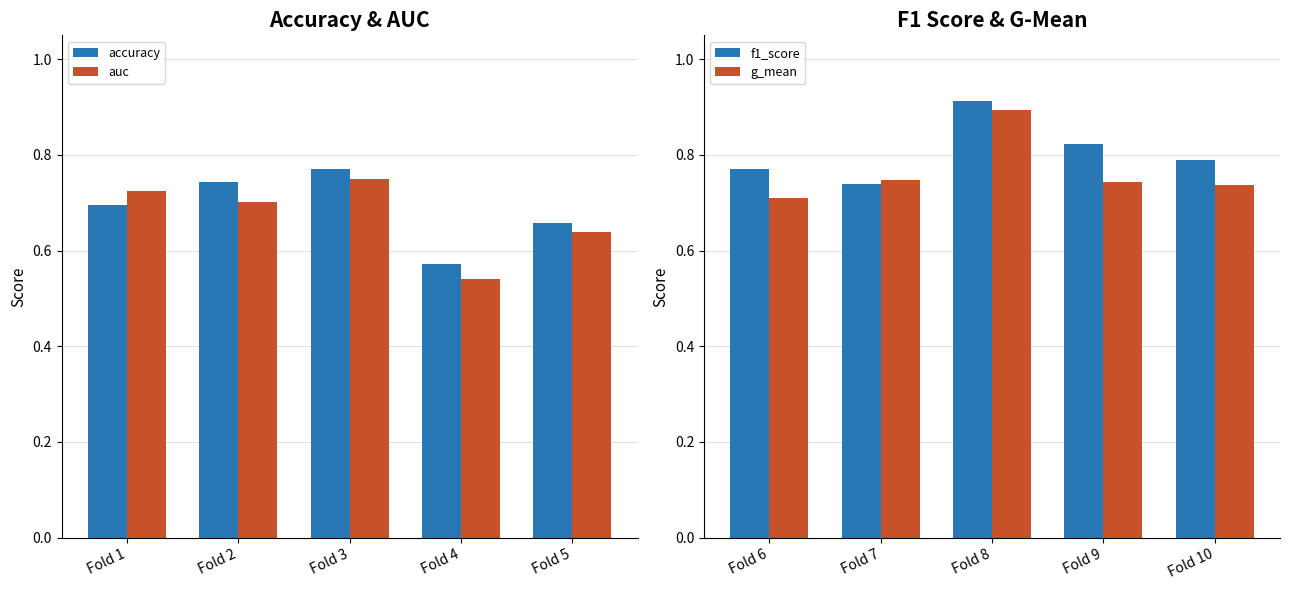

Reading left to right, transcribe all the data shown in this chart.

accuracy: 0.7	0.7	0.8	0.6	0.7
auc: 0.7	0.7	0.8	0.5	0.6
f1_score: 0.8	0.7	0.9	0.8	0.8
g_mean: 0.7	0.7	0.9	0.7	0.7